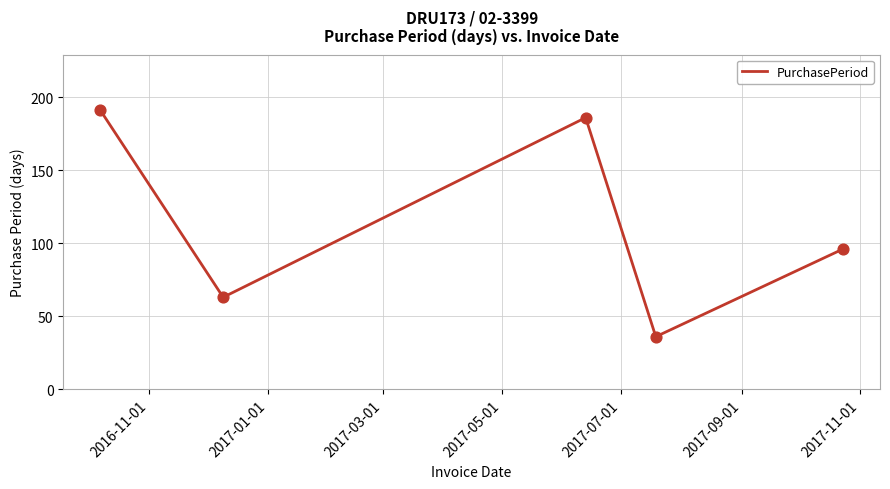

True or false: the data has more than 2 interior local peaks.

False